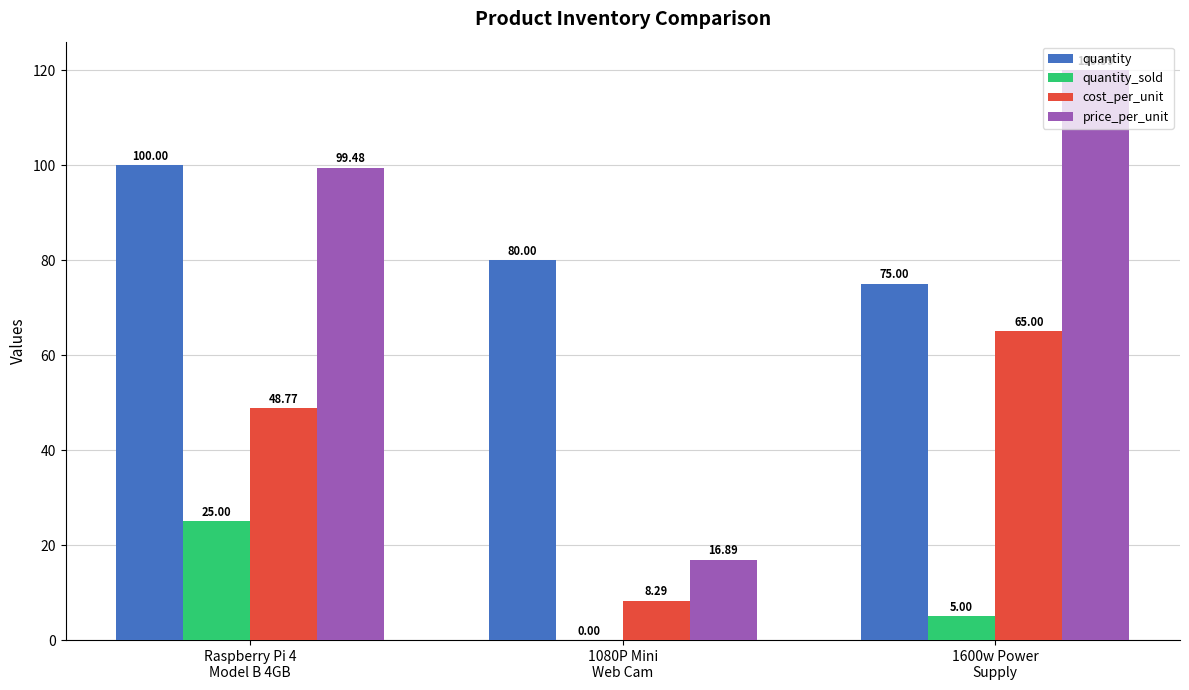

Between 1080P Mini
Web Cam and 1600w Power
Supply, which series saw the biggest shift?

price_per_unit